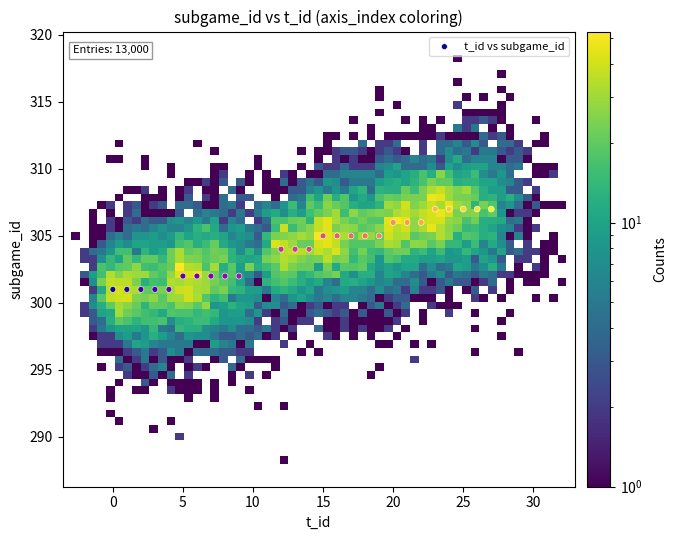

What is the range of X values (max minus min)?

27